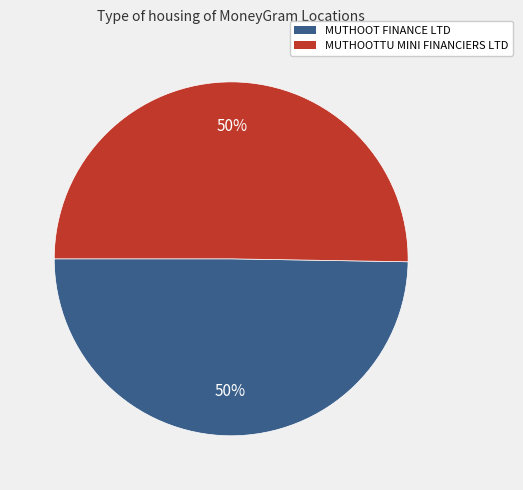

To the nearest percent, what is the average slice percentage?

50%